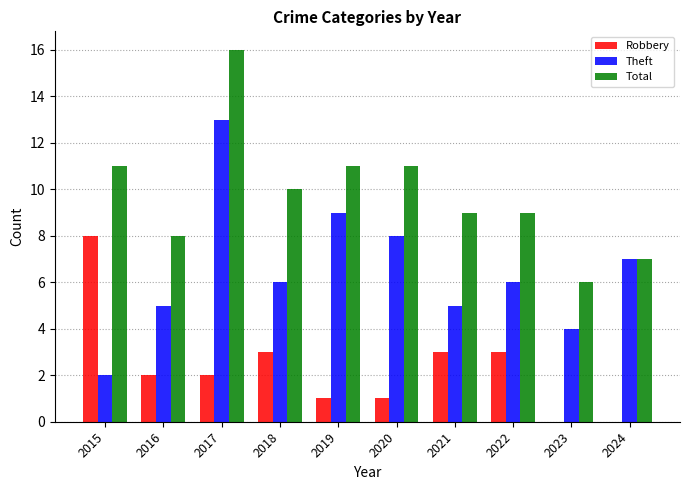

Is it true that Robbery equals 8 at 2015?

True